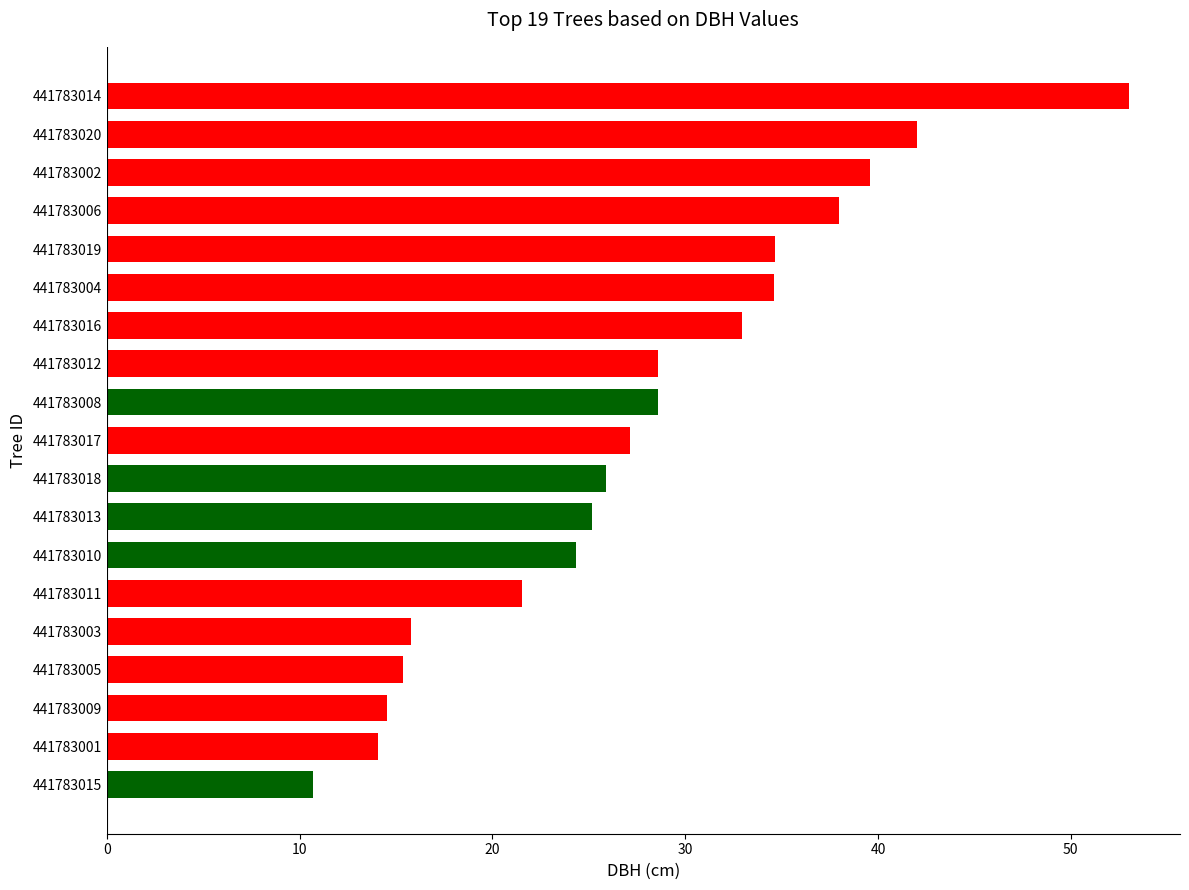

Between 441783006 and 441783004, which is larger?

441783006